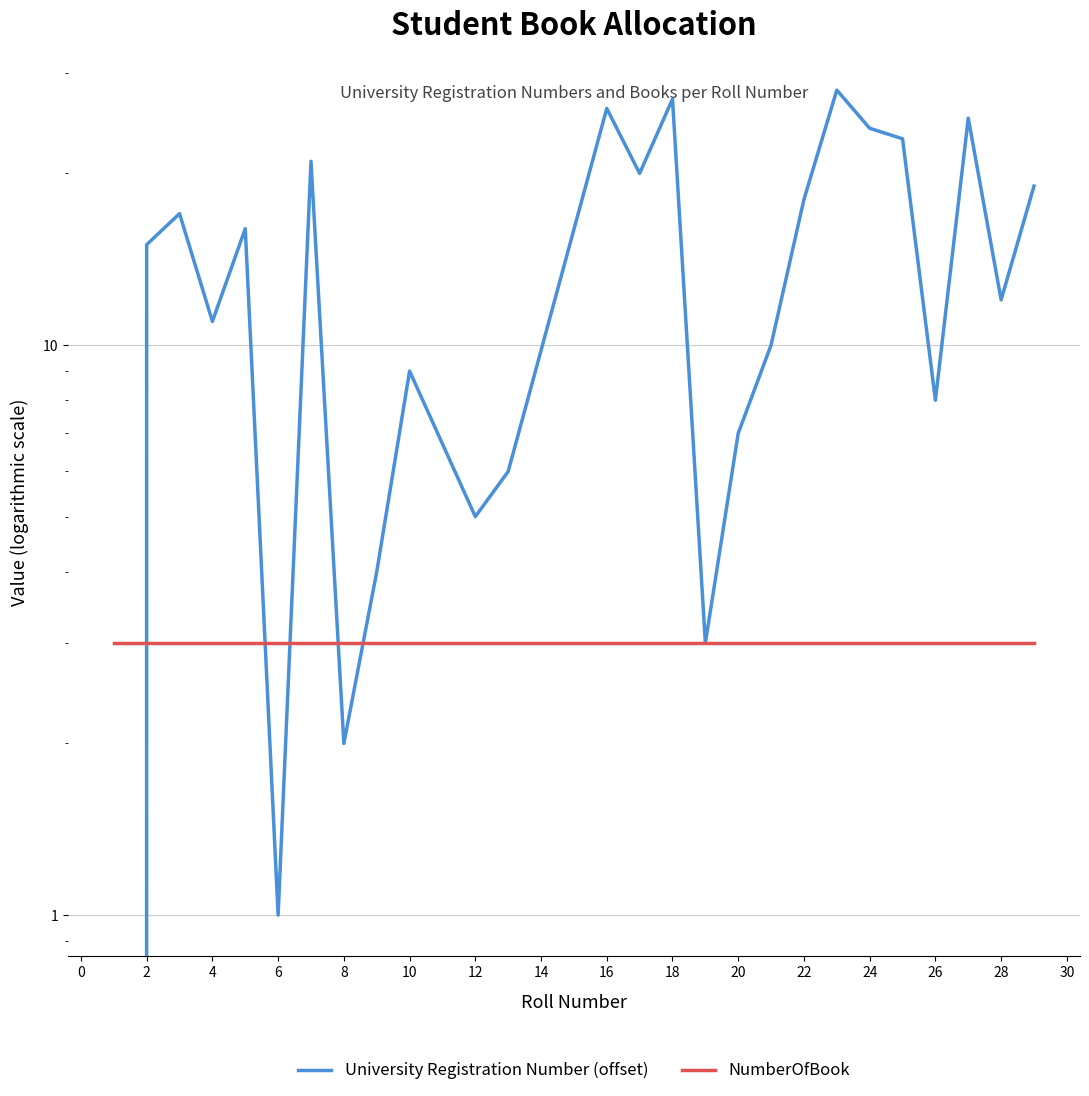

Reading left to right, extract all data points from this chart.

University Registration Number (offset): 0	15	17	11	16	1	21	2	4	9	5	6	26	20	27	3	7	10	18	28	24	23	8	25	12	19
NumberOfBook: 3	3	3	3	3	3	3	3	3	3	3	3	3	3	3	3	3	3	3	3	3	3	3	3	3	3